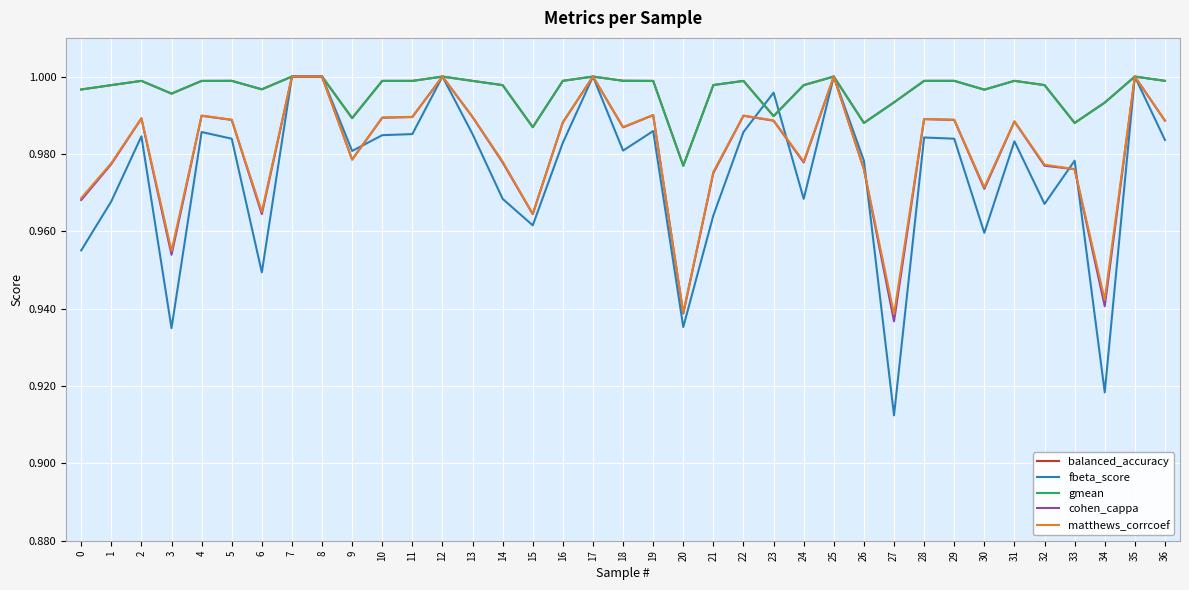

Which category has the lowest value in the fbeta_score series?

27